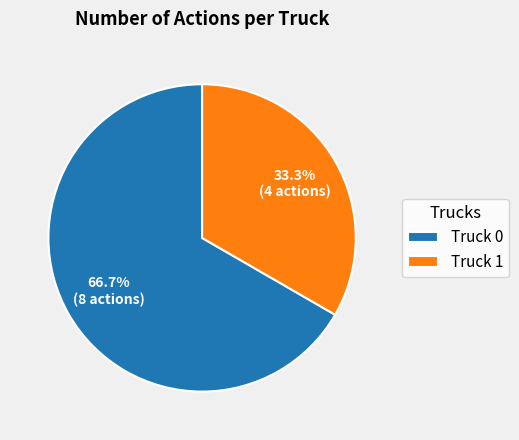

Which category has the smallest portion of the pie?

Truck 1